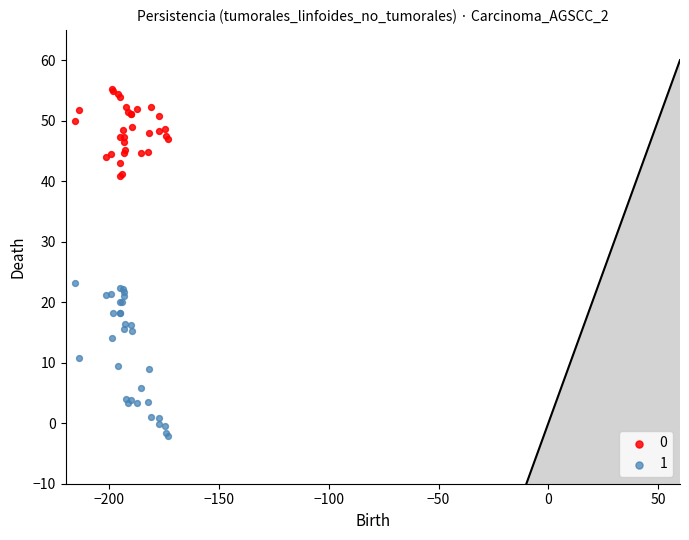

Across all series, what Y value is closest to 26?

23.1